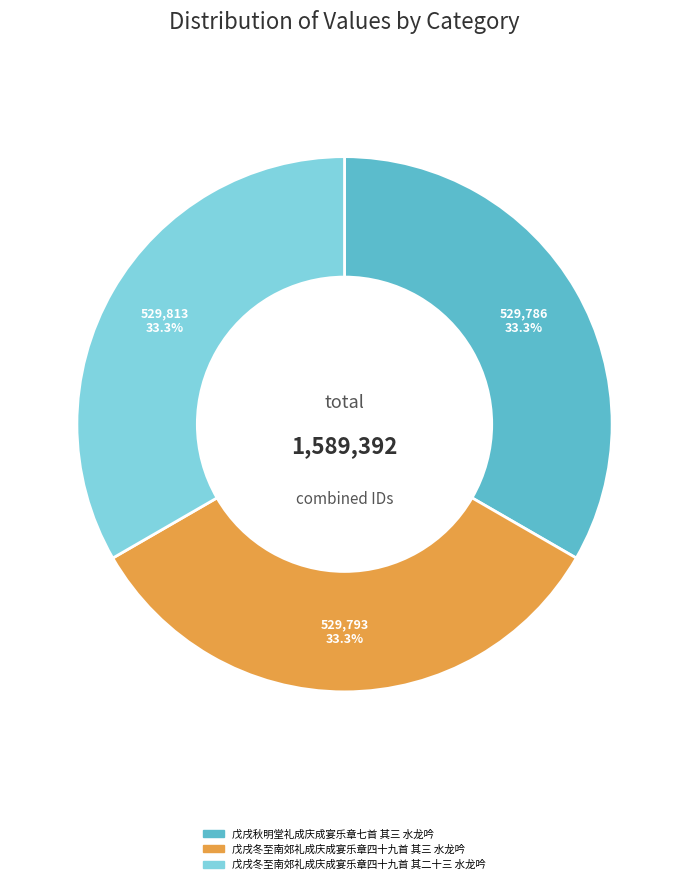

Count the number of slices in the pie.

3